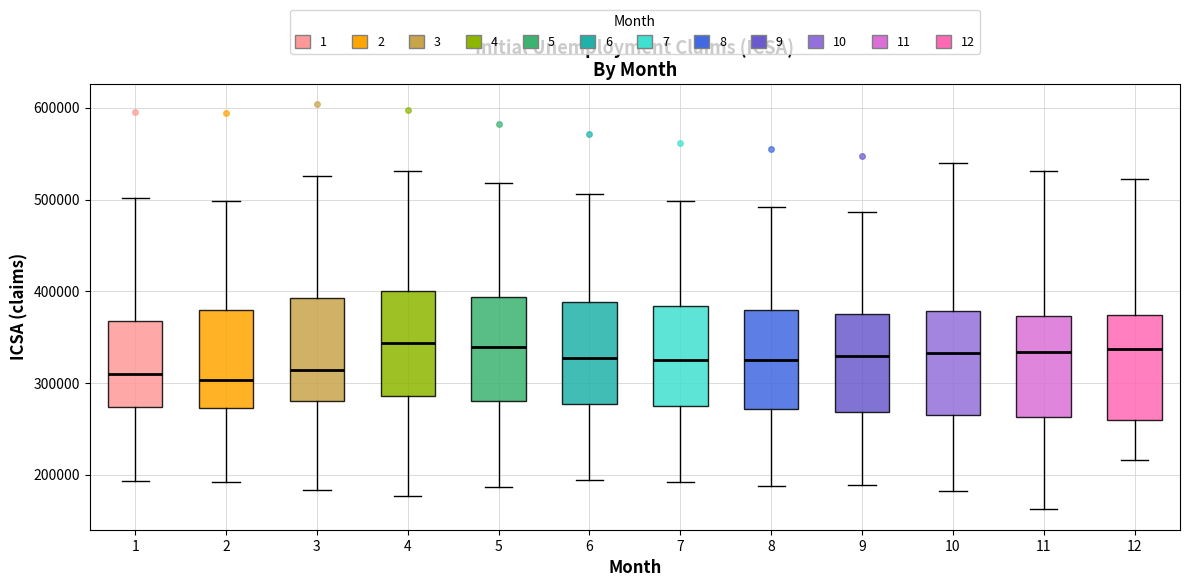

Where does the median line of the box at x = 2 sit on the y-axis? The values are not printed on the chart, so give them approximately, as read against the axis.

300000